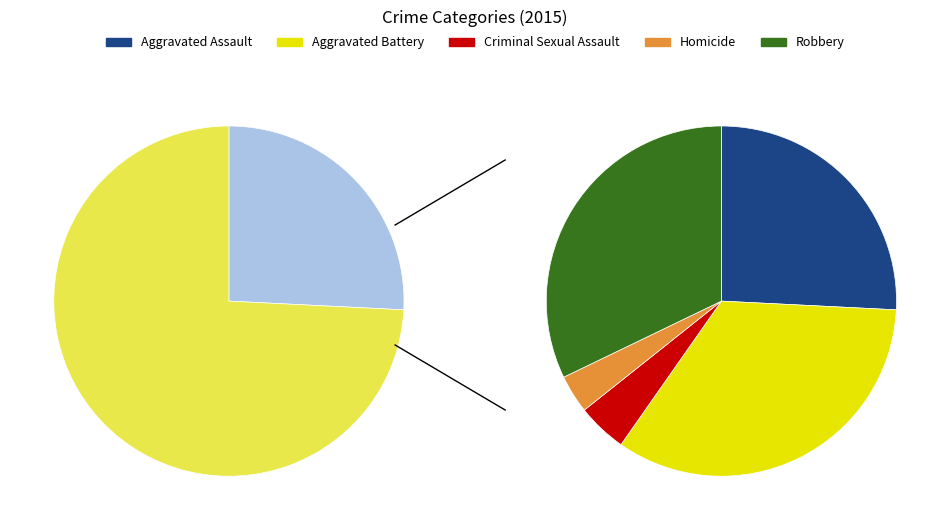

Rank the categories by value from lowest to highest.

Homicide, Criminal Sexual Assault, Aggravated Assault, Robbery, Aggravated Battery